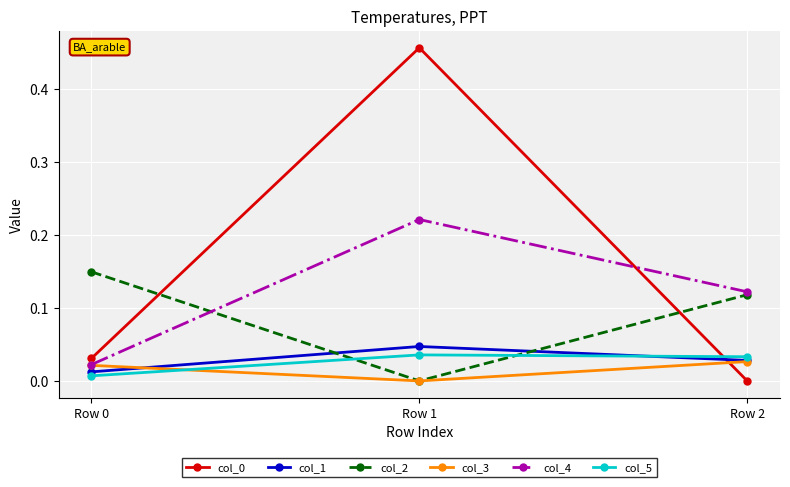

True or false: col_3 has a value of 0.0 at Row 0.

True